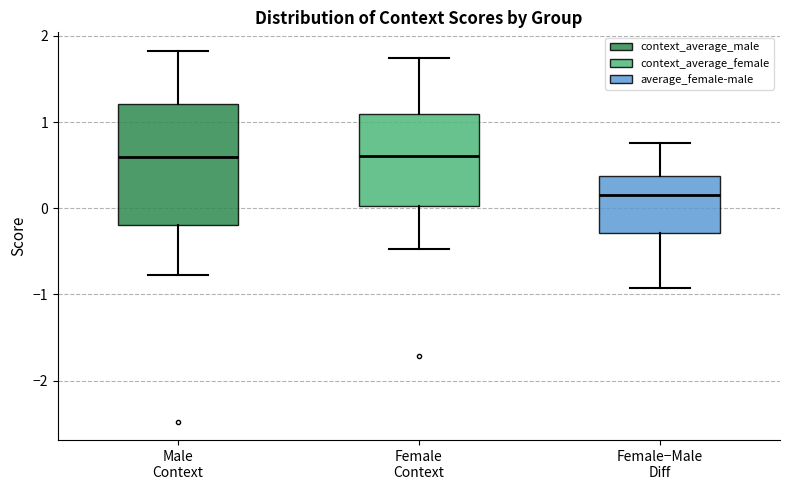

Where does the upper whisker of the box for Female−Male Diff end on the y-axis? The values are not printed on the chart, so give them approximately, as read against the axis.

0.8